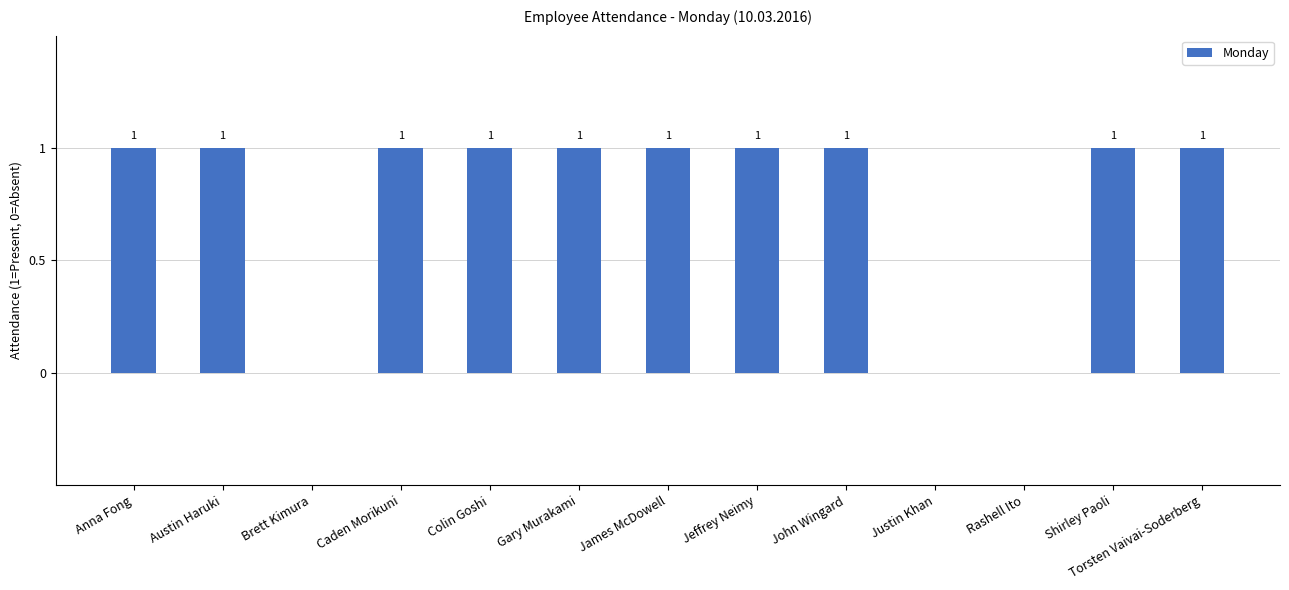

Count the values in the range 1 to 2.

10